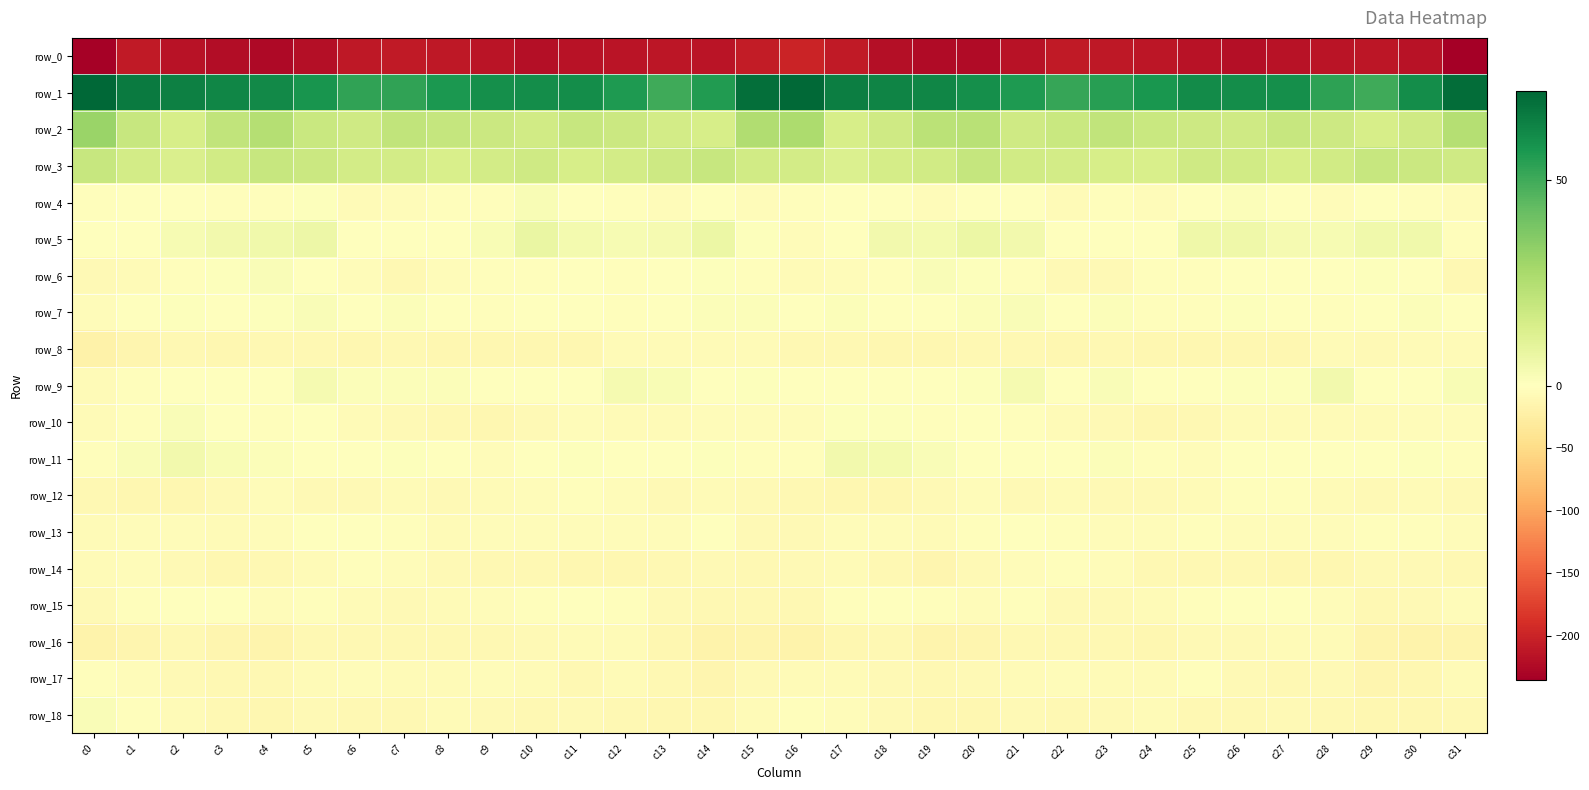

Reading right to left, list all the values displayed in this chart.

row_0: -235.9	-215.9	-213.4	-214.7	-215.7	-219.3	-216.9	-212.2	-210.5	-209.6	-216.3	-224.4	-224.5	-219.5	-209.9	-200.3	-207.2	-214.6	-213.7	-214.8	-216.8	-220.0	-214.0	-211.9	-209.7	-211.1	-220.0	-225.4	-222.9	-215.8	-209.1	-232.9
row_1: 69.8	60.0	50.3	53.6	59.4	60.2	60.9	57.5	54.5	51.8	56.3	59.8	62.4	62.8	64.5	70.9	68.8	55.5	49.8	56.4	60.2	60.4	59.8	56.6	52.8	52.8	57.8	61.2	62.4	63.9	65.8	71.6
row_2: 24.6	16.8	14.9	17.4	19.2	17.0	17.6	18.8	21.2	18.7	17.1	23.0	22.5	17.3	14.9	26.6	25.6	14.8	15.8	18.3	19.2	16.4	17.9	20.0	21.1	17.1	18.9	24.1	21.1	14.7	19.3	31.3
row_3: 17.0	18.0	19.3	16.5	15.0	16.3	17.0	14.3	15.1	16.2	16.8	19.8	16.7	15.1	13.2	15.9	16.2	19.4	17.8	16.2	15.1	16.9	16.1	14.2	16.0	15.9	18.1	19.0	16.4	13.6	16.0	19.1
row_4: -5.1	-2.0	-1.8	-4.1	-1.0	1.6	-0.1	-3.8	-2.7	-7.2	-1.1	0.3	-4.9	0.2	-0.6	-3.3	-3.8	-0.5	-3.8	-2.7	-0.7	2.4	-2.6	-2.5	-4.6	-6.0	1.1	-2.2	-3.4	0.4	-0.5	-3.0
row_5: -2.8	5.5	5.4	2.8	3.9	6.1	5.6	-0.9	-1.4	-1.4	4.6	6.8	4.0	4.8	-0.1	-4.7	0.7	6.8	3.8	3.1	4.2	7.4	2.6	-1.5	-1.7	0.4	6.3	5.6	4.8	3.2	-0.9	-0.6
row_6: -10.1	-0.8	0.7	-1.8	-1.1	-0.8	-2.9	-3.3	-8.3	-7.6	-2.3	0.8	1.7	-2.3	-4.9	-5.9	-3.5	0.9	0.1	-2.4	-0.1	-2.0	-2.9	-4.8	-9.2	-5.4	-1.2	2.0	0.6	-3.5	-6.3	-7.5
row_7: 0.2	1.5	-0.5	-3.2	-0.8	0.6	-2.3	-2.4	1.5	-0.1	1.9	1.1	-0.2	0.1	1.3	0.1	1.4	1.2	-1.6	-3.1	0.3	0.2	-3.3	-0.5	1.2	0.3	1.9	1.0	-0.6	1.0	-0.4	-4.8
row_8: -6.1	-6.3	-7.6	-6.3	-11.1	-12.7	-11.7	-12.5	-10.3	-11.1	-10.5	-9.3	-11.7	-11.9	-10.5	-10.8	-6.9	-6.7	-7.1	-7.3	-12.8	-11.7	-12.2	-11.8	-10.1	-11.6	-9.7	-9.6	-12.3	-11.0	-13.4	-19.9
row_9: 2.7	0.6	0.2	4.6	0.7	0.6	-1.1	-0.7	2.1	0.4	3.7	0.6	0.5	-0.6	-0.2	-0.6	1.1	-0.6	2.2	3.6	0.1	0.5	-1.6	1.1	1.3	1.2	3.5	-0.0	0.1	-0.2	-3.1	-6.6
row_10: -5.5	-4.6	-6.1	-5.8	-6.4	-6.0	-9.8	-12.1	-8.4	-6.9	-2.1	-1.0	-2.6	0.9	1.0	-3.7	-4.5	-5.1	-5.8	-6.6	-5.4	-7.4	-11.2	-10.7	-7.8	-5.7	-0.3	-2.0	-1.7	2.0	-2.7	-7.3
row_11: -3.2	0.9	0.1	0.2	0.1	0.5	-3.7	-2.0	1.1	-0.0	-1.1	0.1	1.7	4.1	4.9	-2.9	-2.6	0.9	0.0	-0.1	0.8	-0.9	-3.8	-0.6	1.0	-0.4	-1.4	1.3	2.7	4.8	2.1	-2.5
row_12: -8.9	-6.9	-8.2	-6.6	-3.0	-2.8	-6.0	-8.0	-7.9	-7.2	-9.2	-5.5	-7.9	-11.4	-11.7	-10.8	-9.0	-6.8	-8.7	-5.2	-2.7	-3.8	-6.4	-9.0	-6.9	-8.4	-8.3	-5.4	-9.2	-12.2	-12.0	-9.7
row_13: -3.8	-2.1	-2.9	-4.7	-4.3	-4.0	-3.5	-5.4	-4.1	-2.7	-0.0	-3.4	-6.2	-5.5	-4.5	-8.4	-8.1	-1.6	-4.4	-4.8	-4.4	-3.7	-4.0	-5.6	-3.3	-1.8	-0.5	-5.4	-5.6	-5.2	-4.2	-6.9
row_14: -9.7	-8.2	-9.0	-11.4	-12.0	-10.6	-10.4	-9.3	-5.4	-3.2	-5.5	-9.1	-12.9	-10.2	-6.0	-8.3	-10.3	-8.2	-10.2	-12.1	-11.3	-10.9	-10.2	-8.2	-3.8	-3.6	-7.0	-11.0	-12.4	-8.6	-4.9	-5.7
row_15: -4.5	-7.5	-10.0	-4.6	-0.5	-1.0	-3.3	-6.3	-8.3	-7.5	-3.4	-3.9	-2.8	-0.5	-2.4	-9.8	-9.5	-9.5	-9.0	-2.2	-0.3	-2.1	-4.4	-7.2	-8.4	-6.1	-3.1	-4.0	-1.3	-0.9	-2.6	-7.5
row_16: -15.8	-17.7	-15.6	-7.3	-6.3	-7.7	-8.5	-11.1	-9.9	-9.6	-10.1	-13.7	-16.4	-9.7	-12.9	-16.8	-16.4	-18.0	-12.6	-6.0	-7.0	-7.8	-9.5	-11.0	-9.7	-9.9	-10.3	-16.0	-13.6	-9.8	-14.0	-17.1
row_17: -6.2	-12.0	-13.1	-7.4	-9.3	-8.6	-3.7	-6.2	-6.1	-5.1	-6.0	-9.1	-9.8	-9.1	-6.0	-6.8	-9.0	-13.9	-10.6	-7.3	-10.2	-6.2	-4.1	-6.5	-6.1	-4.6	-7.3	-9.5	-9.8	-8.0	-4.0	-3.4
row_18: -9.3	-12.5	-12.4	-10.0	-8.1	-9.6	-9.7	-6.3	-8.2	-9.8	-8.2	-11.7	-11.2	-7.7	-4.5	-2.1	-6.7	-12.8	-11.3	-9.4	-8.0	-10.2	-8.4	-6.3	-9.4	-9.2	-8.9	-12.1	-10.4	-5.8	-2.8	1.8